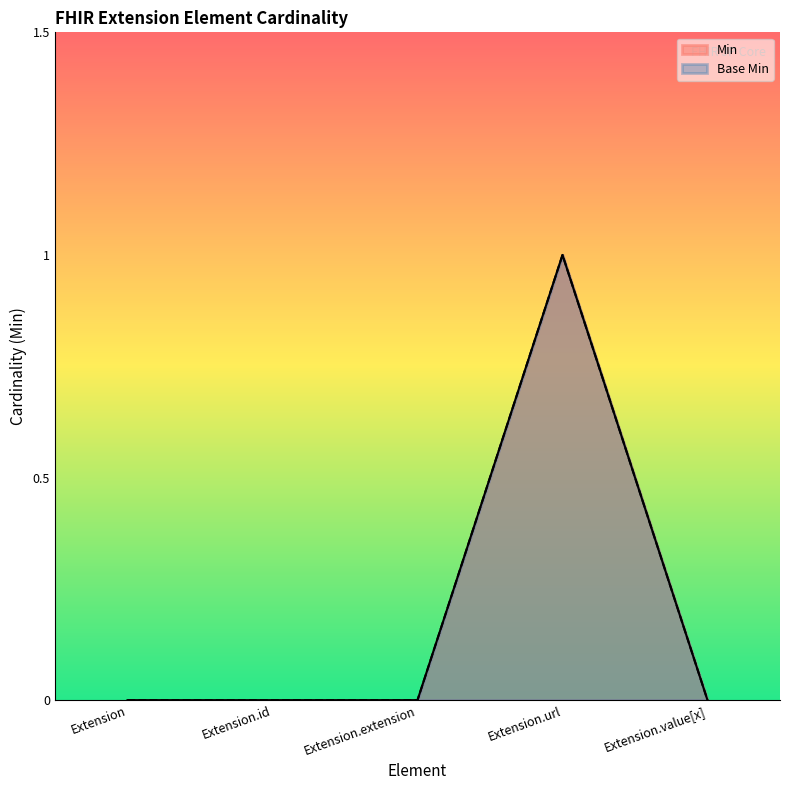

At which category does Base Min reach its first local peak?

Extension.url